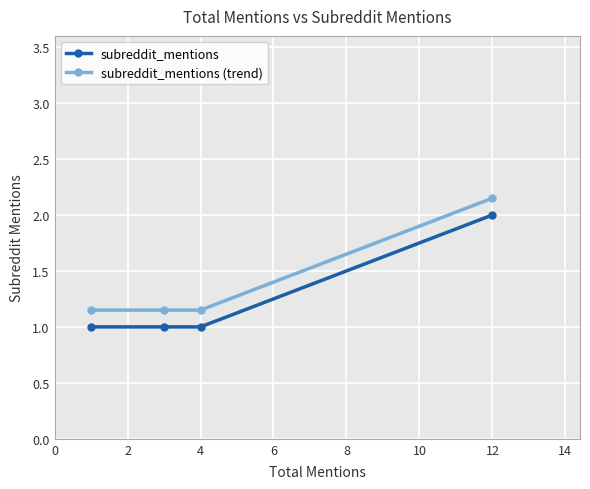

List the series in order of their overall mean, lowest first.

subreddit_mentions, subreddit_mentions (trend)